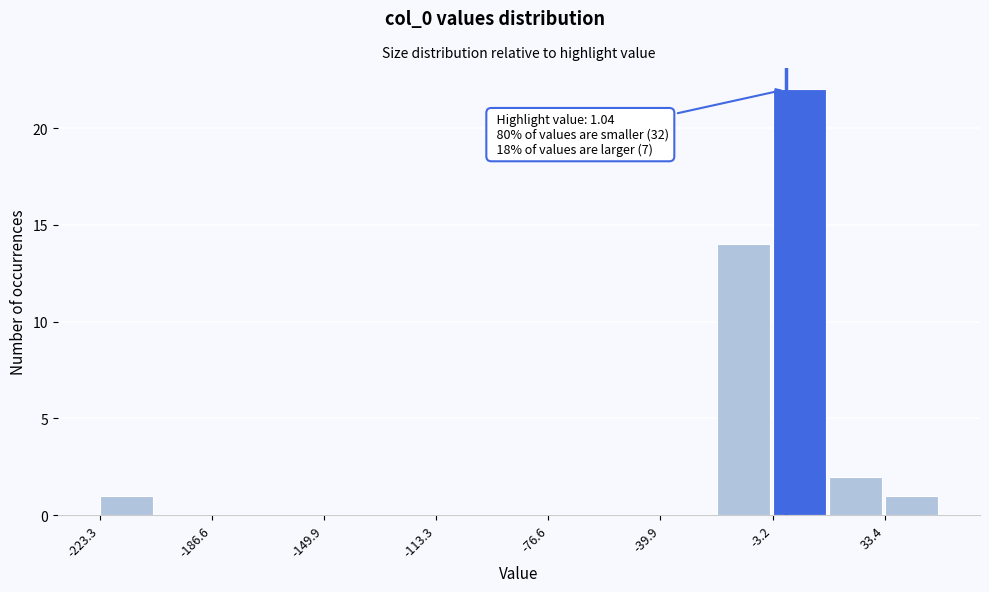

Read against the x-axis, roughly where is the centre of the tallest bar?

5